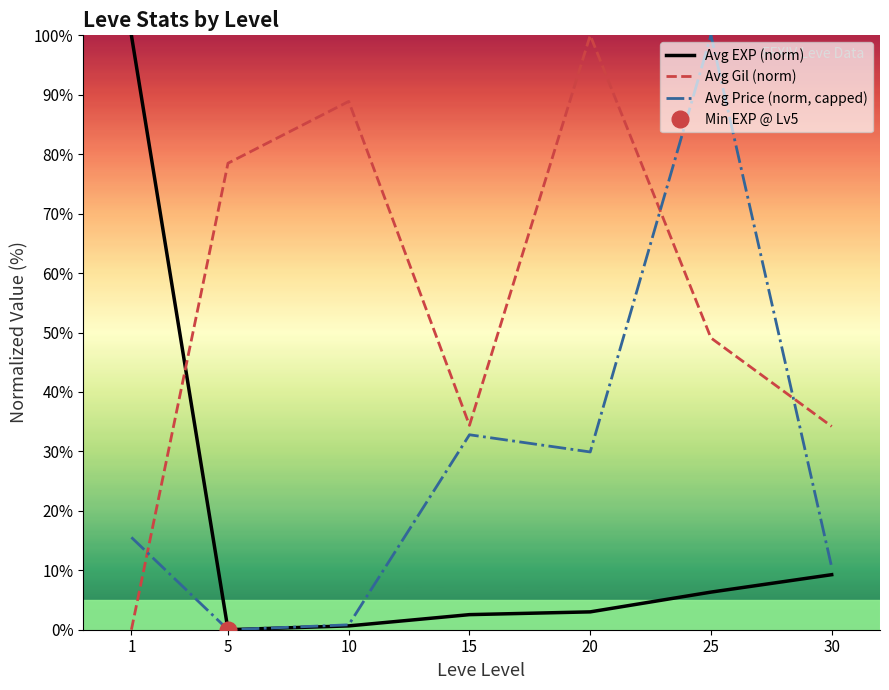

Where is Avg Price (norm, capped) nearest to the value 50?

15